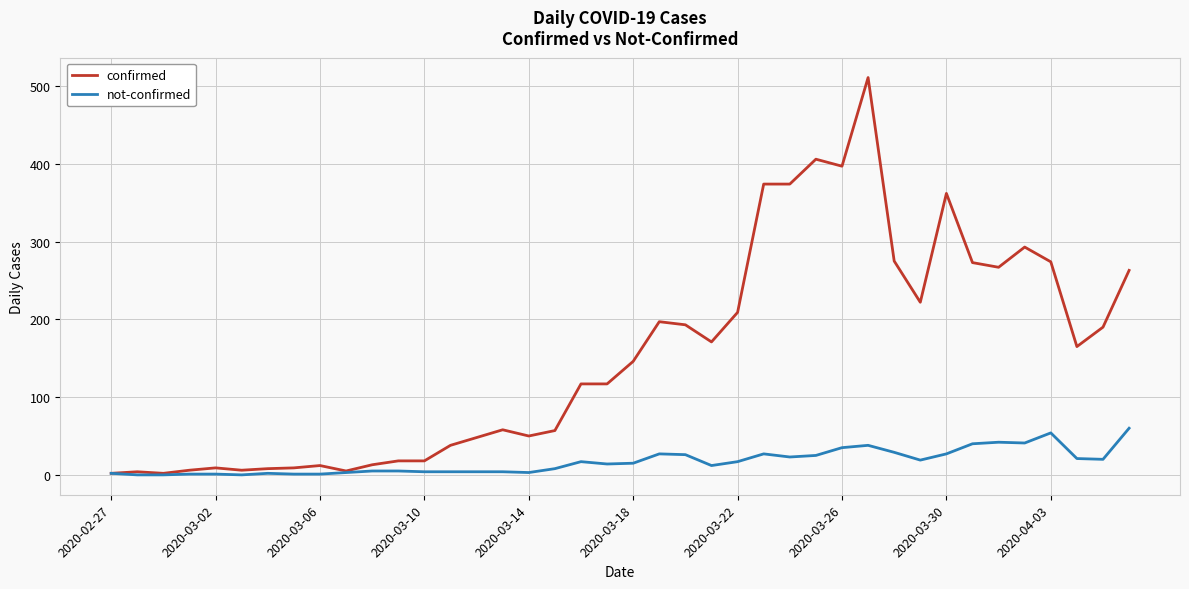

Rank the series by their average value, from highest to lowest.

confirmed, not-confirmed